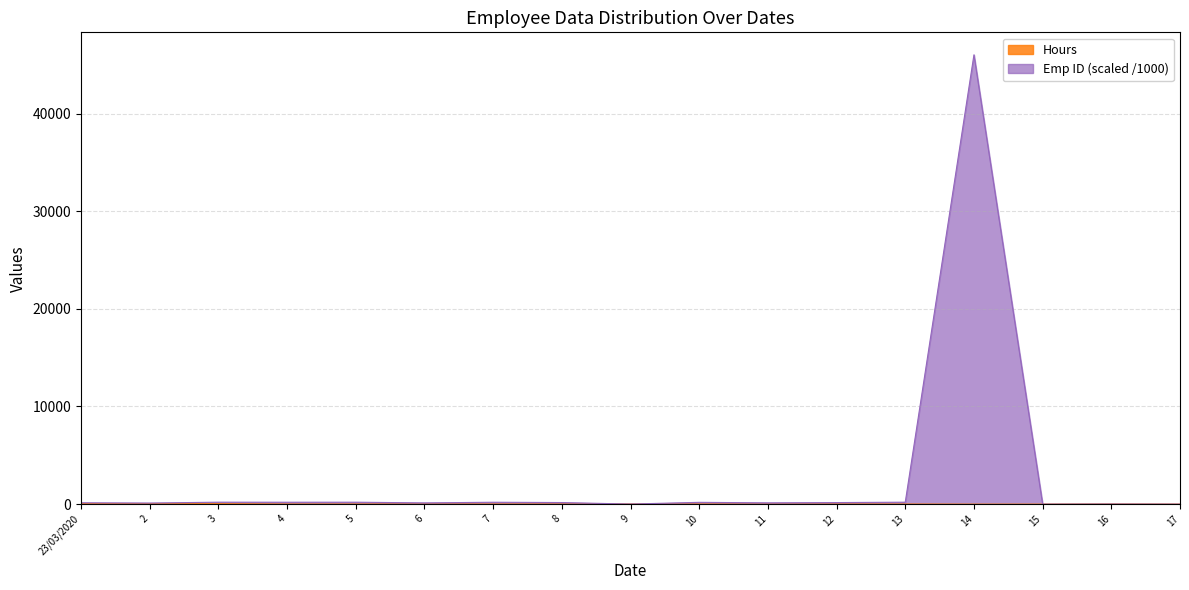

Which series has the largest range (max minus min)?

Emp ID